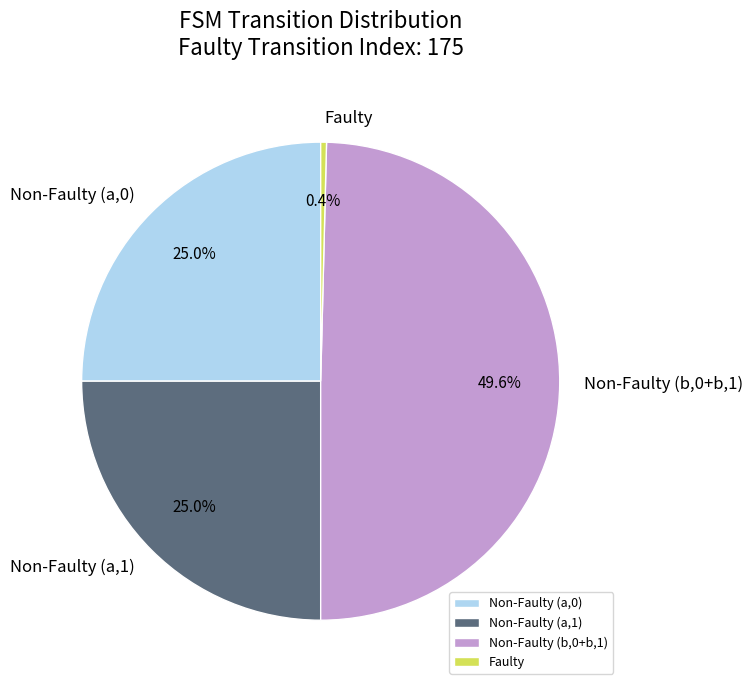

How much of the chart is everything except Non-Faulty (a,1)?

75.0%